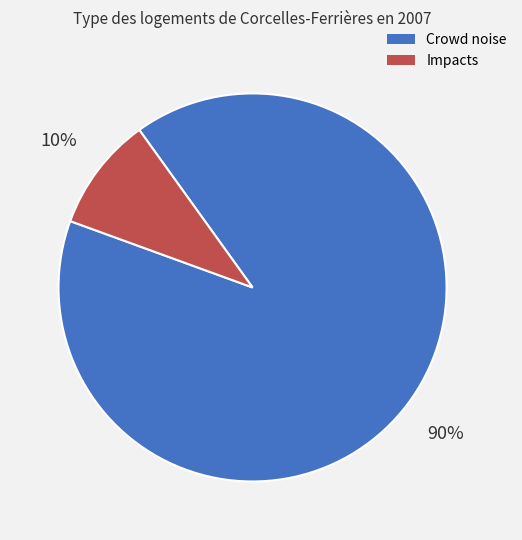

Is there any slice that represents more than half of the pie?

Yes